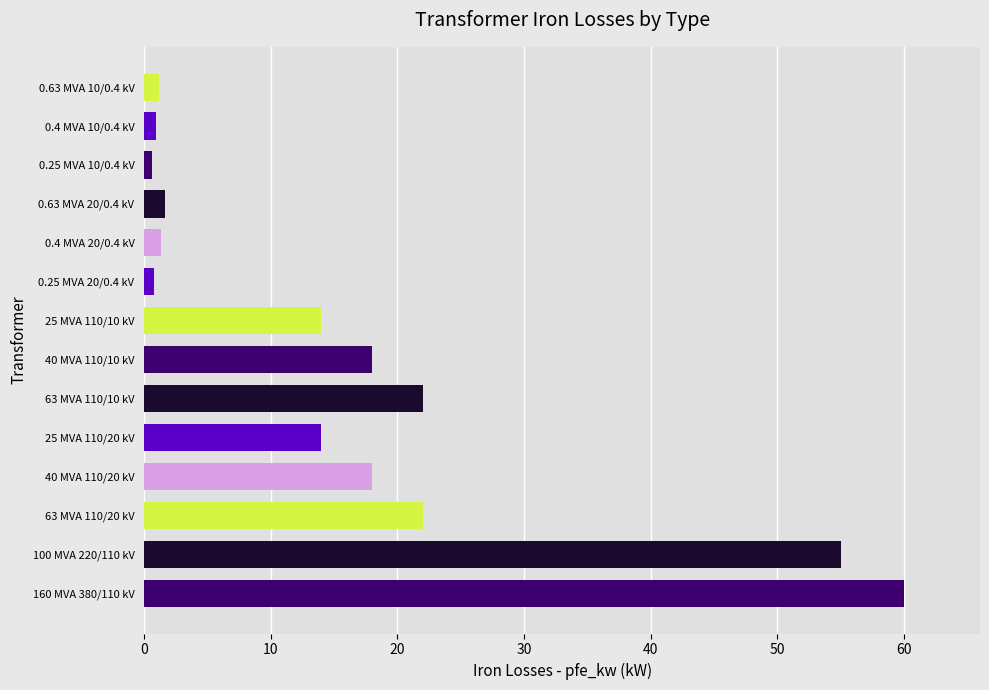

What is the maximum value shown in the chart?

60.0